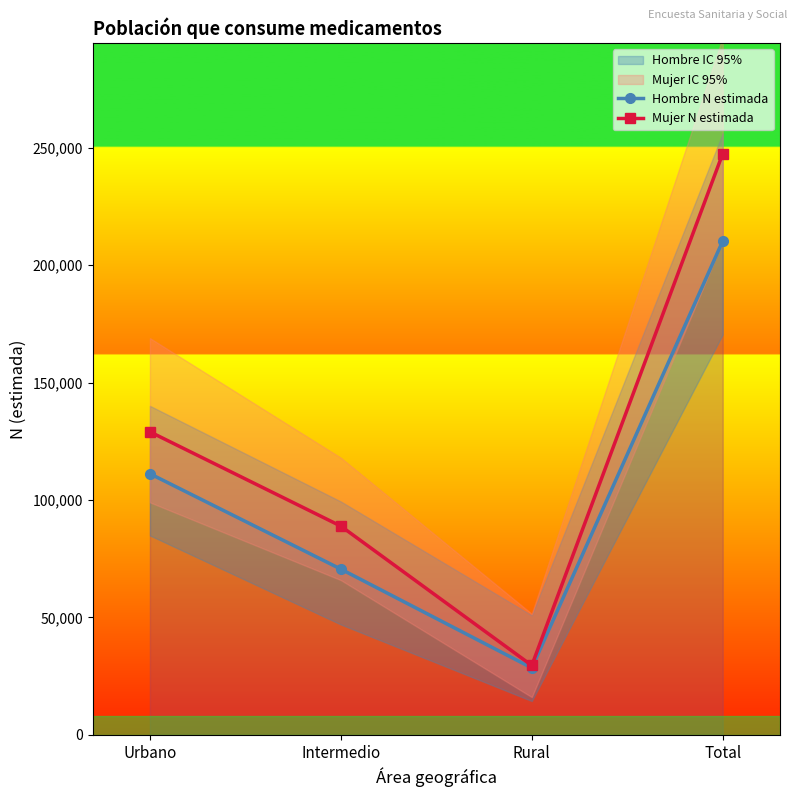

What is the difference between the highest and lowest values at Urbano?

17851